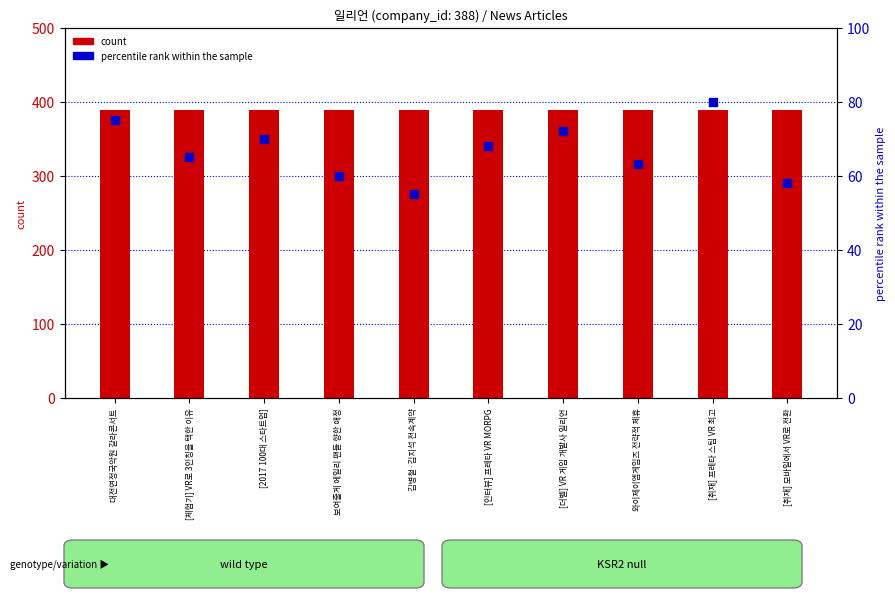

Which series reaches the minimum Y coordinate?

percentile rank within the sample